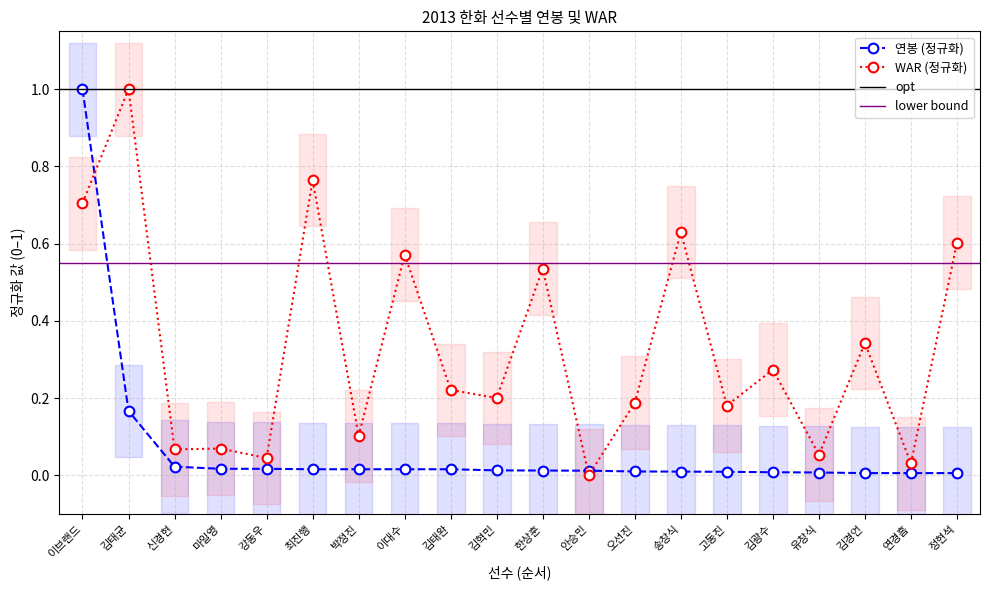

Where is the first local minimum for WAR?

신경현